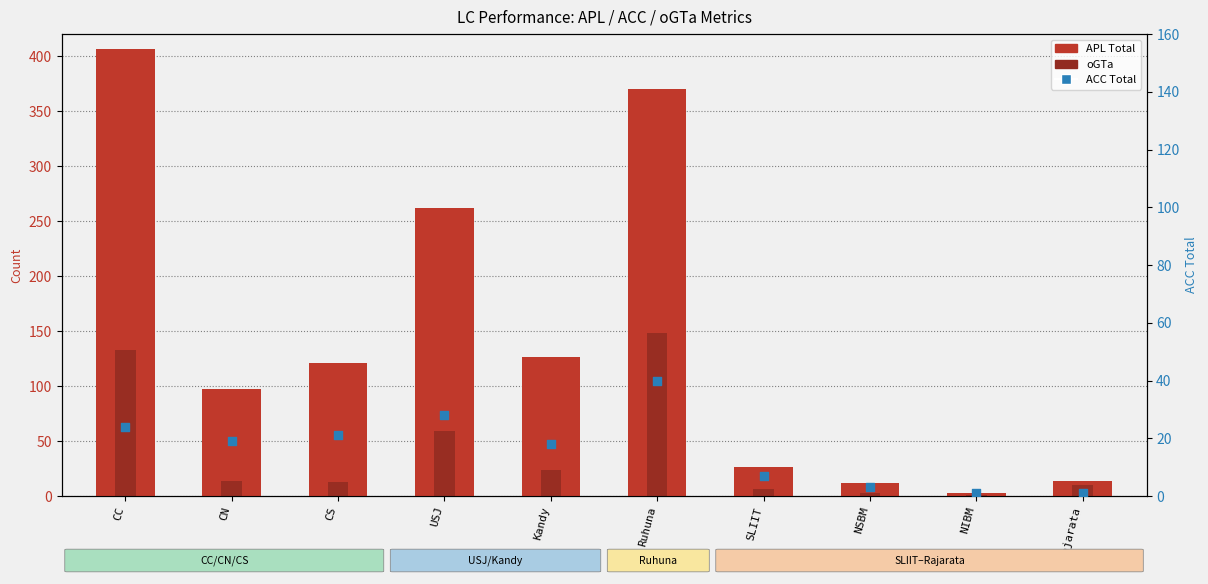

What is the total value across all series at Ruhuna?

558